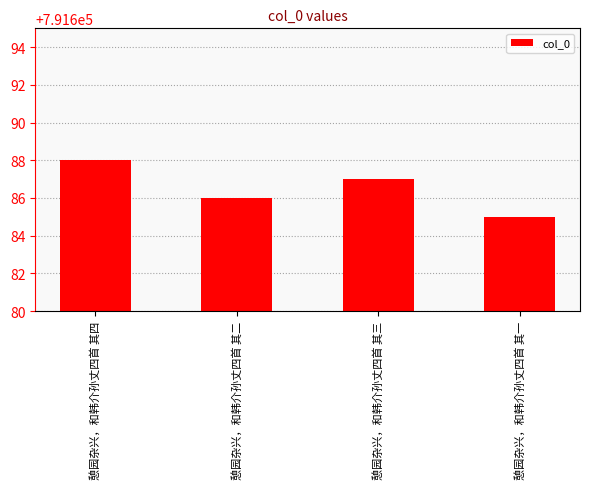

The chart shows a value of 288121 at 憩园杂兴，和韩介孙丈四首 其二. True or false?

False